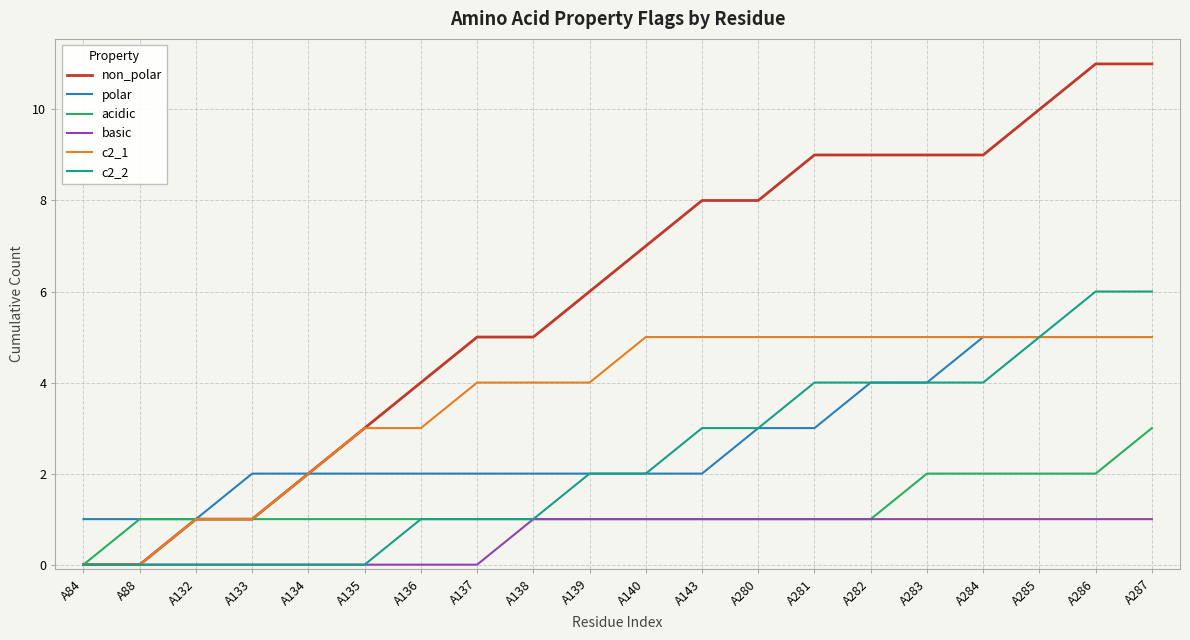

What is the sum of all non_polar values?

118